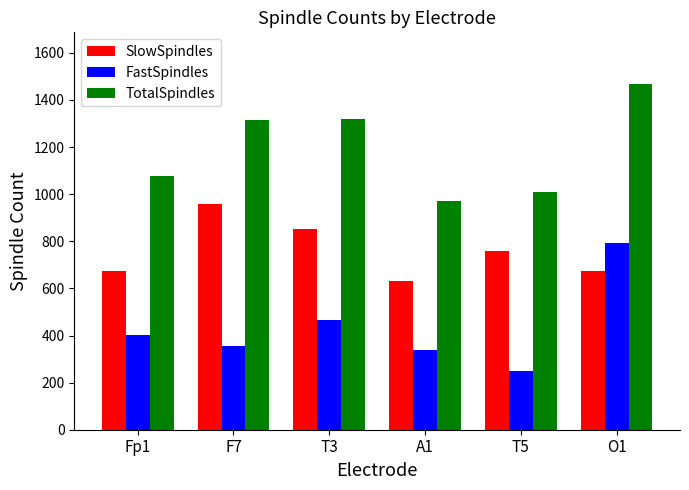

The value of FastSpindles at F7 is 354. True or false?

True